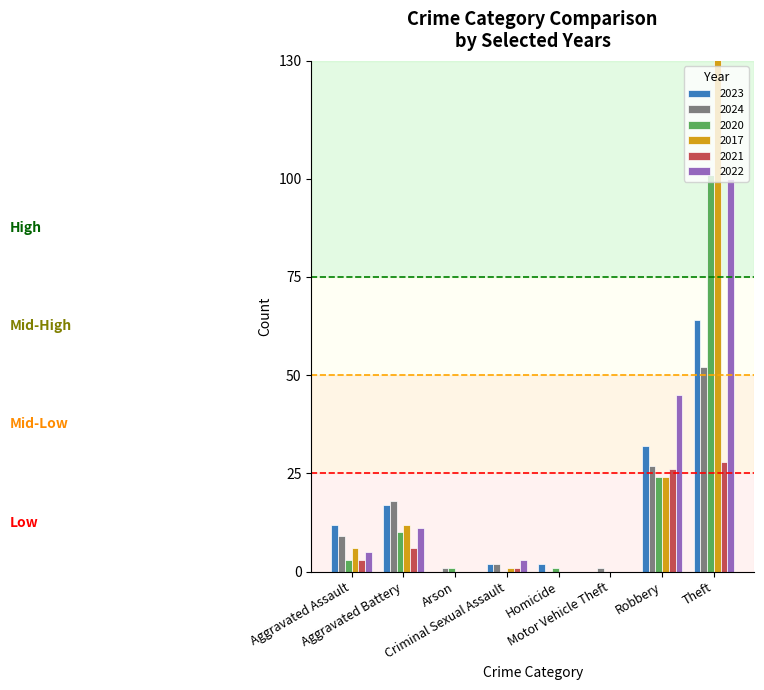

Which category has the lowest value across all series?

Arson